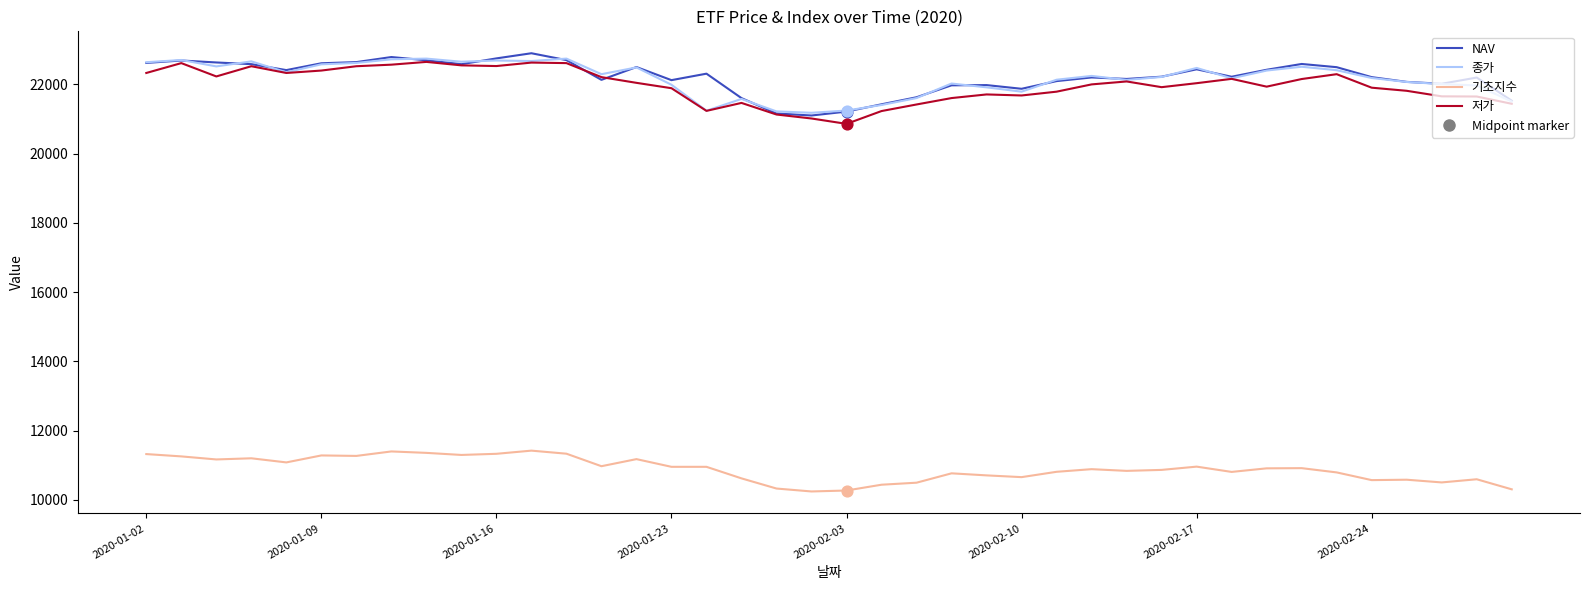

What is the maximum value shown in the chart?

22900.0